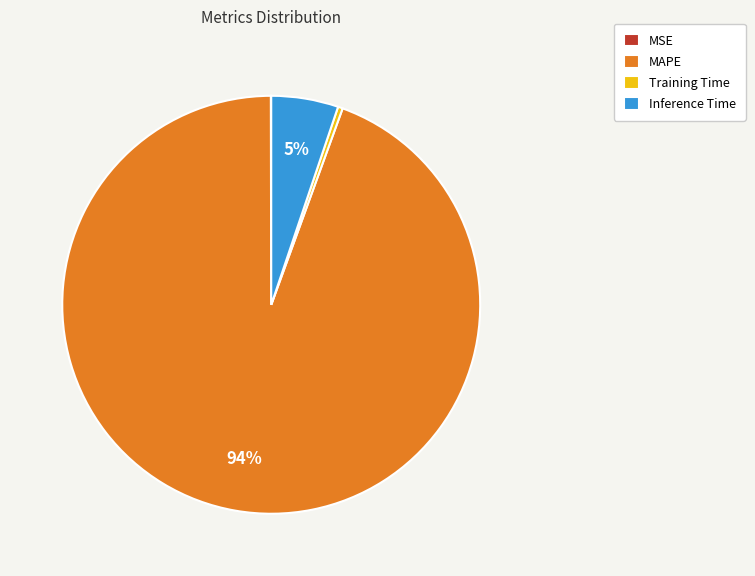

What is the largest slice in the pie chart?

MAPE